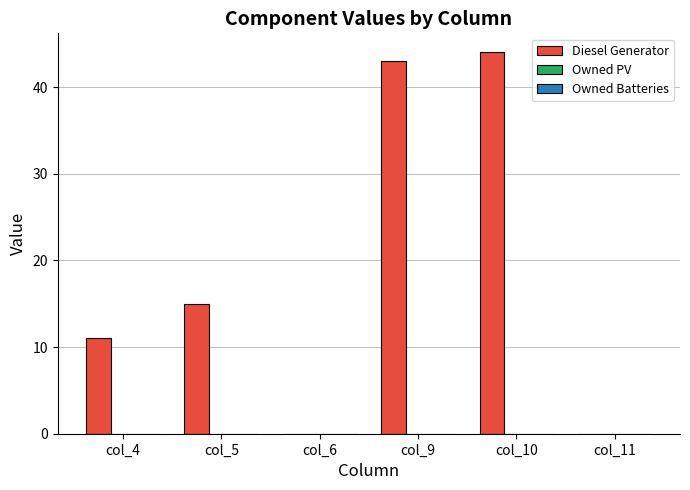

Which has a higher value, col_9 or col_6?

col_9